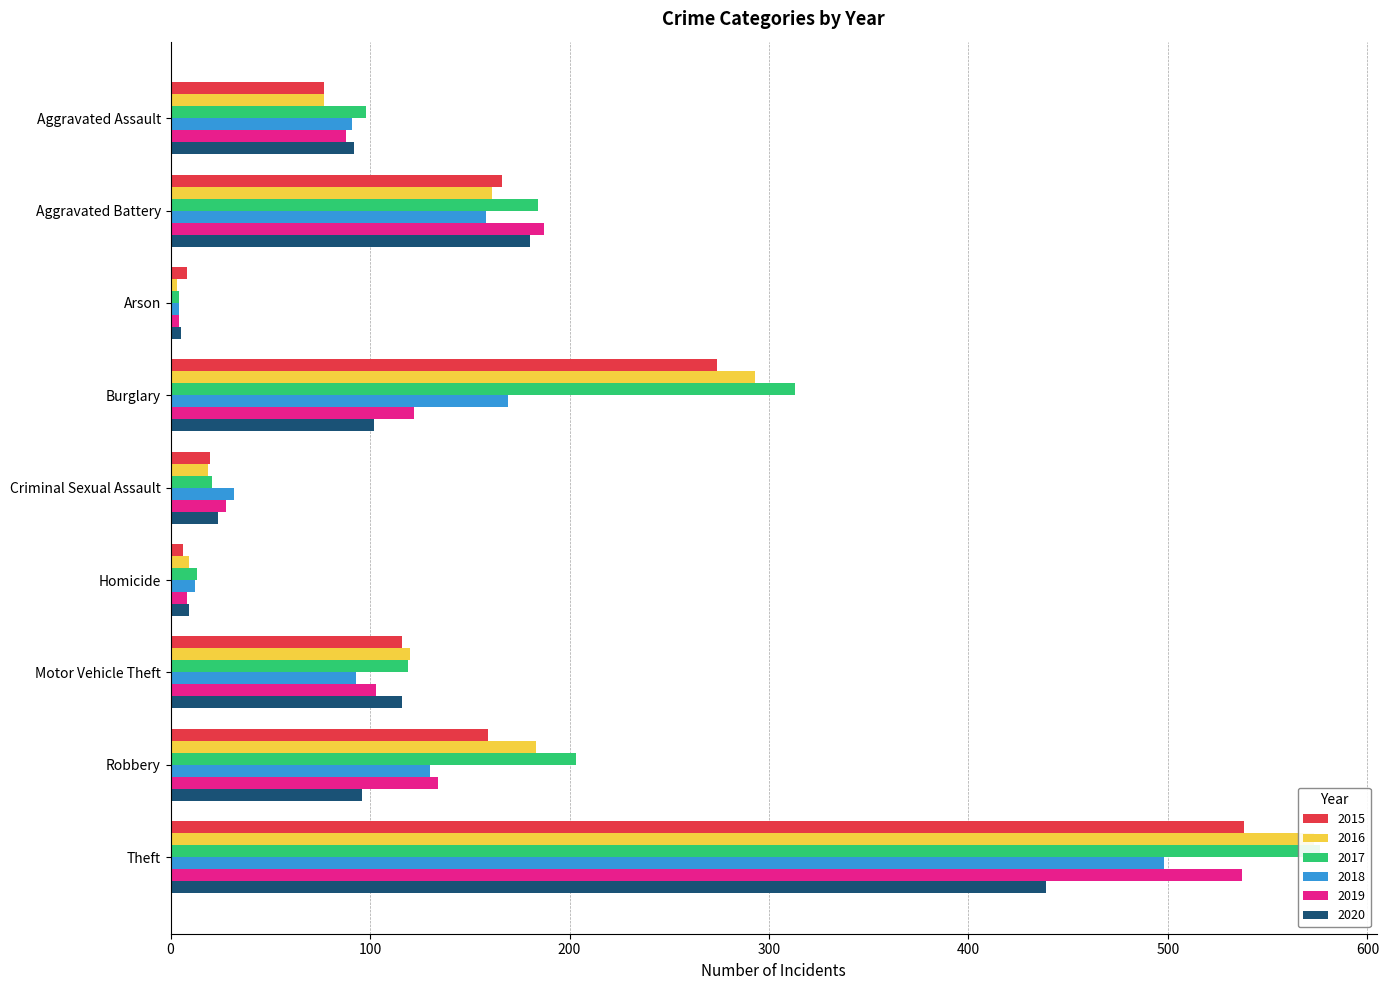

The 2015 series shows 166 at Aggravated Battery. True or false?

True